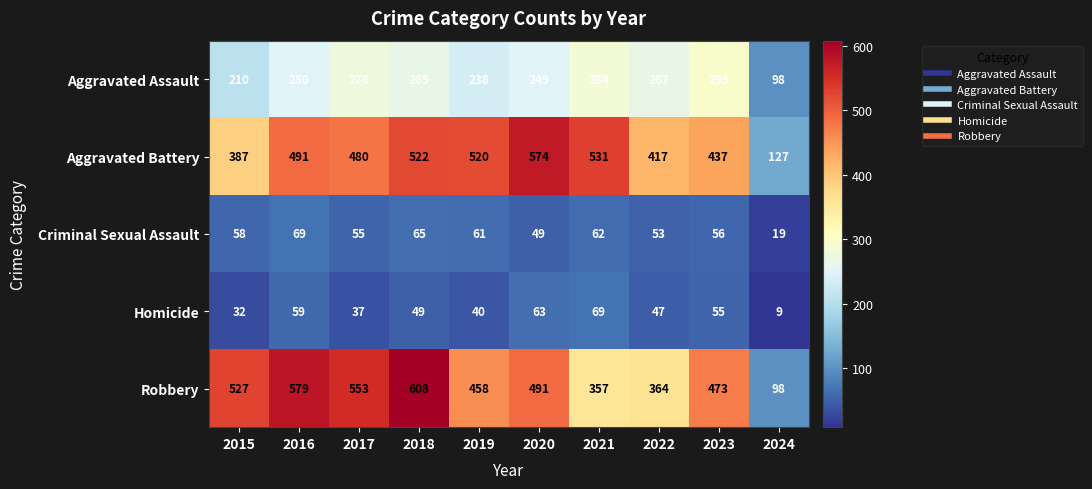

Is it true that Homicide equals 49 at 2018?

True